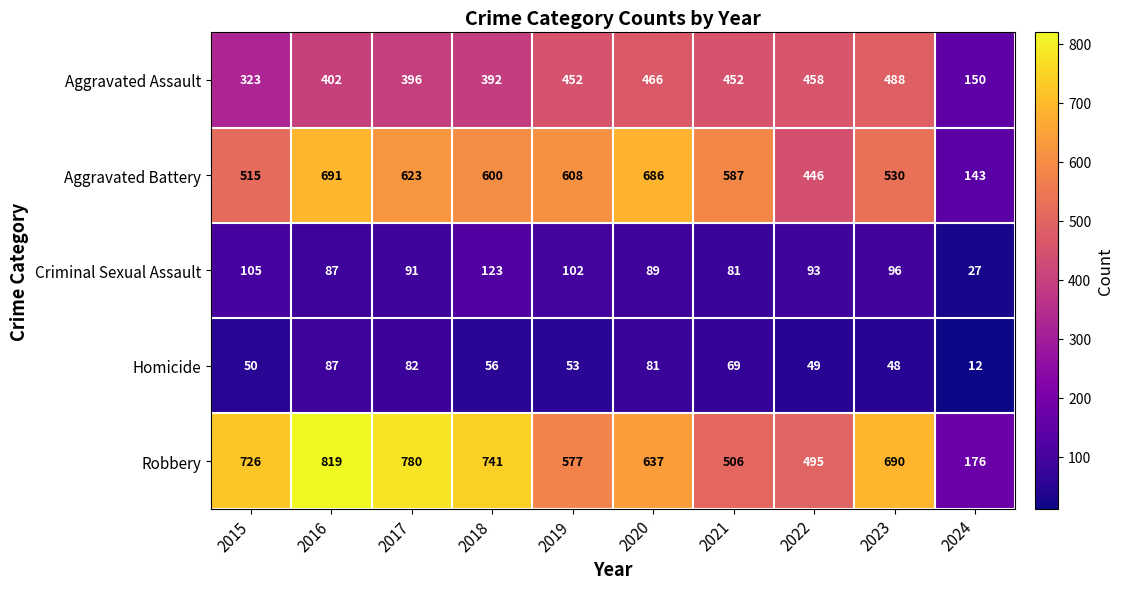

Rank the series at 2019 from lowest to highest value.

Homicide, Criminal Sexual Assault, Aggravated Assault, Robbery, Aggravated Battery